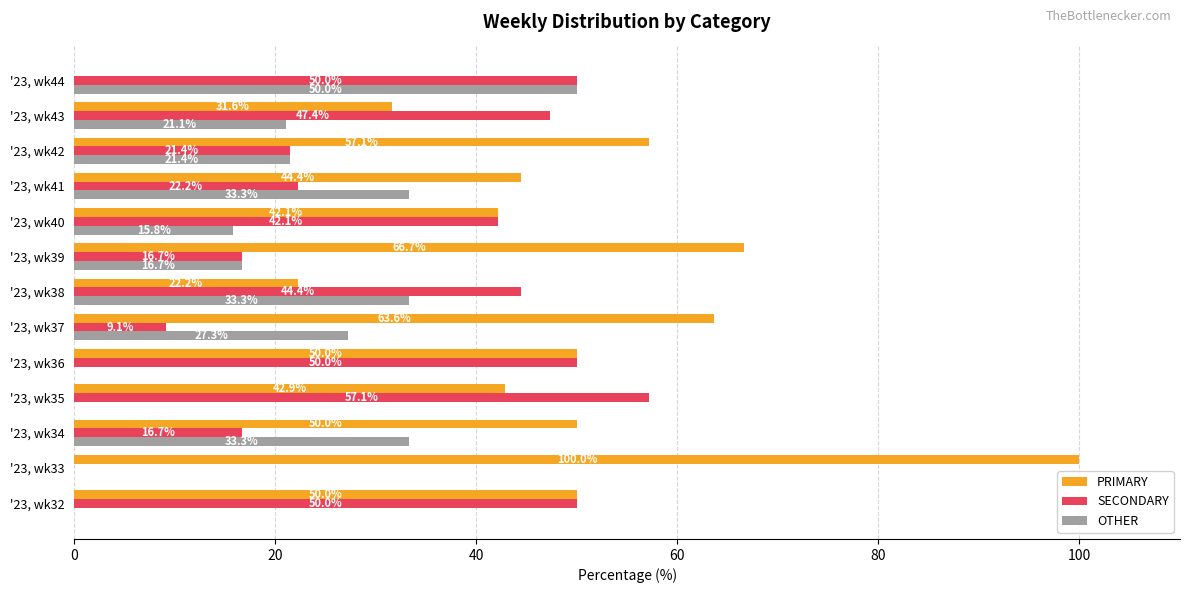

Is the value of PRIMARY at '23, wk40 greater than the value of SECONDARY at '23, wk39?

Yes